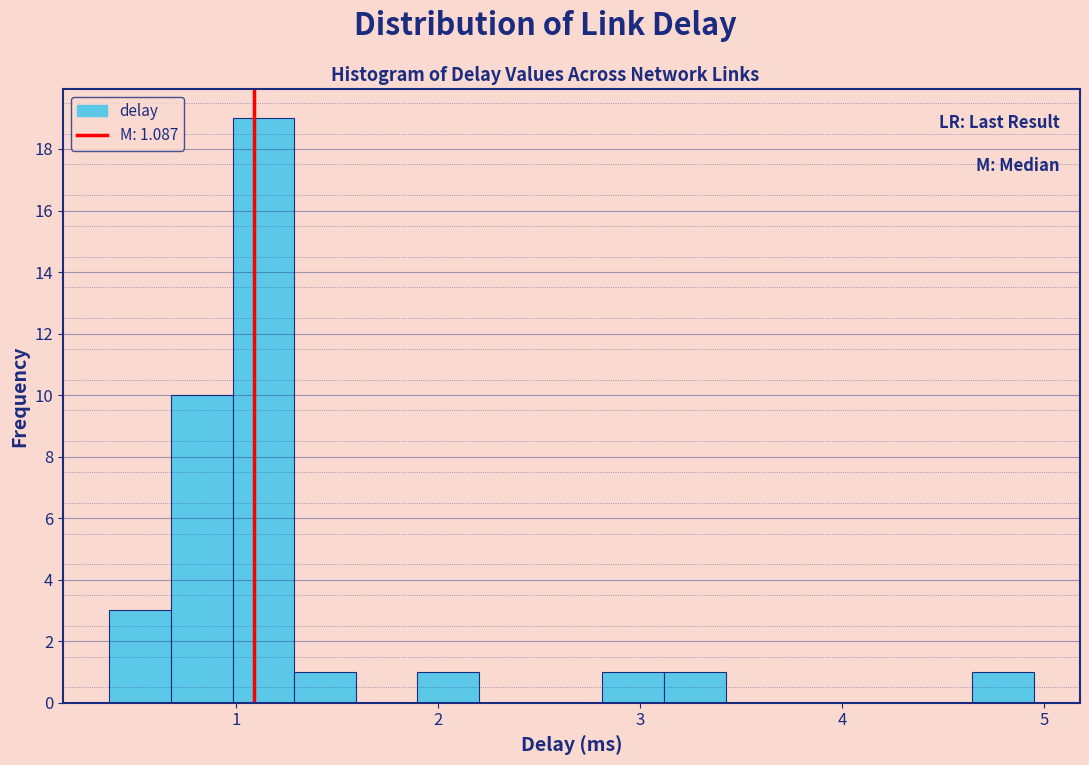

Around what value on the x-axis is the tallest bar? Give the approximate position of its centre, as read against the axis.

1.1